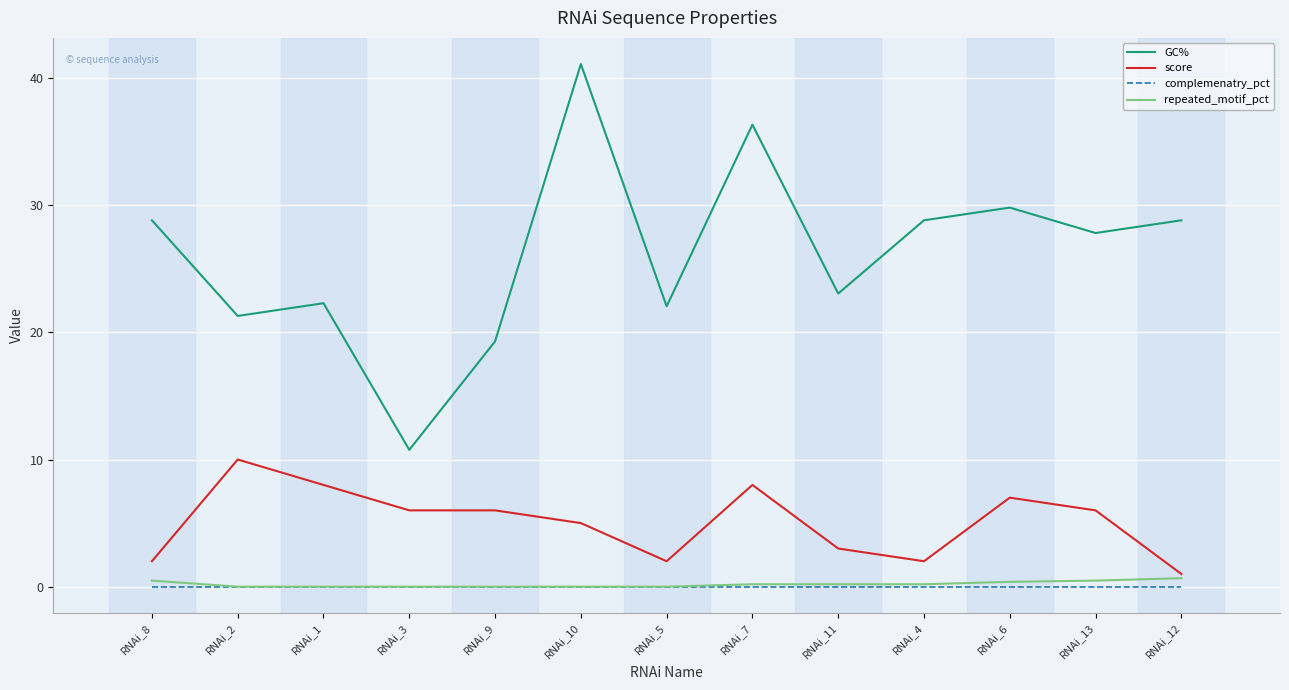

List the series in order of their peak value, lowest first.

complemenatry_pct, repeated_motif_pct, score, GC%